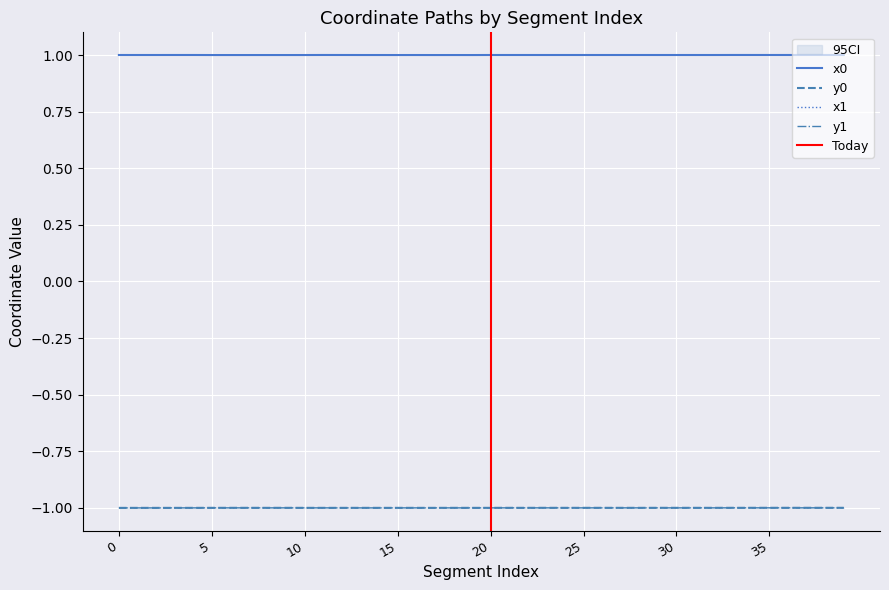

How many times do x1 and x0 cross each other?

22